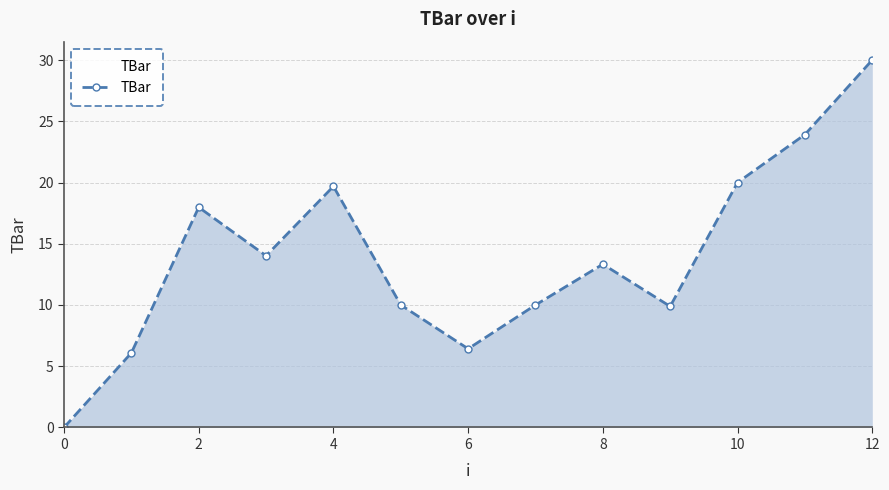

What is the value of the 4th point from the left?

14.0